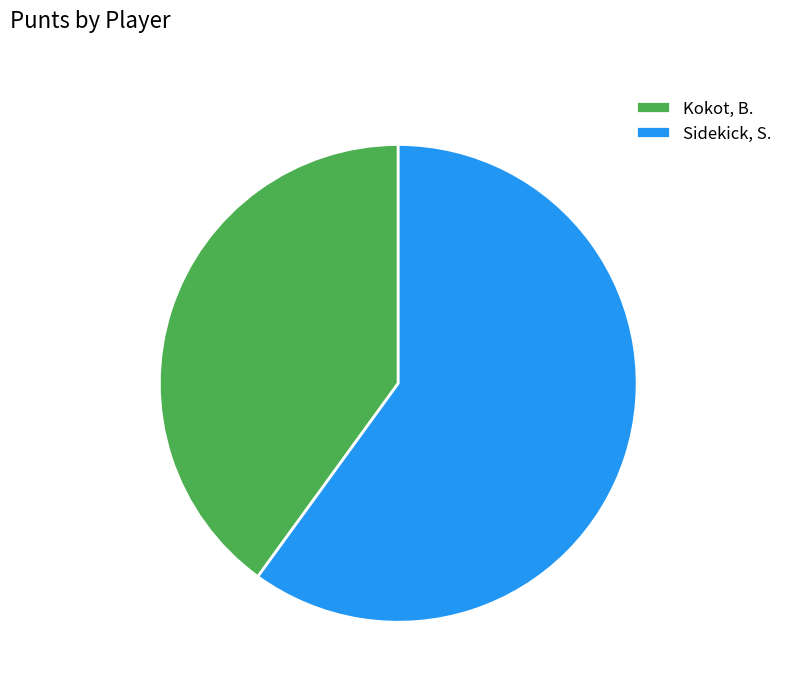

Is there any slice that represents more than half of the pie?

Yes